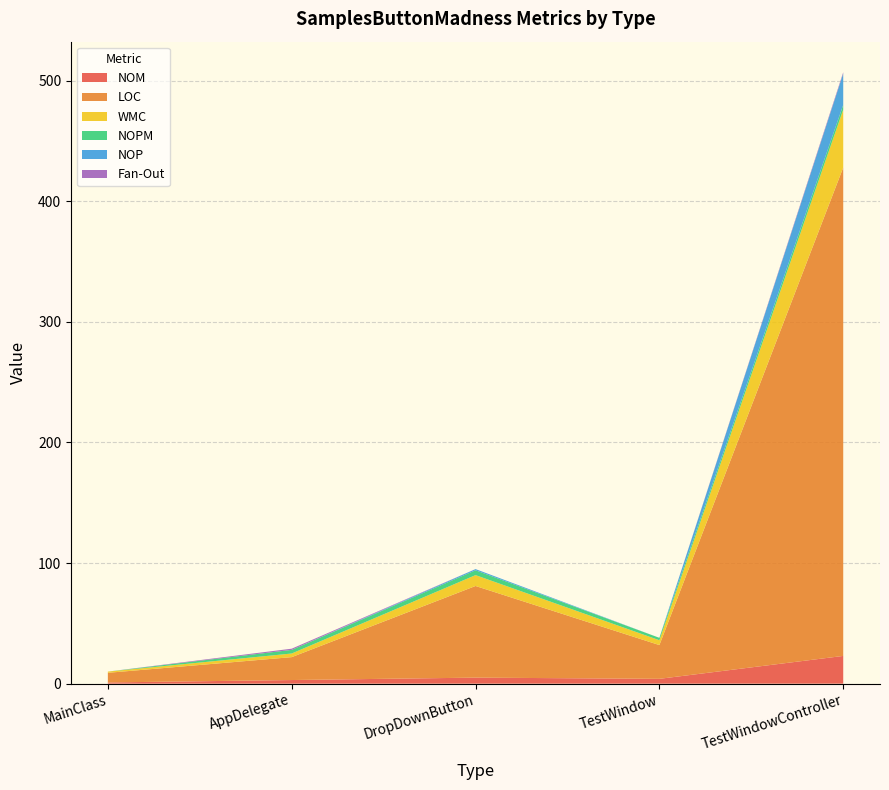

Reading right to left, extract all data points from this chart.

NOM: 23	4	5	3	1
LOC: 405	28	76	19	8
WMC: 48	4	9	3	1
NOPM: 4	2	4	3	0
NOP: 26	0	1	0	0
Fan-Out: 1	0	0	1	0